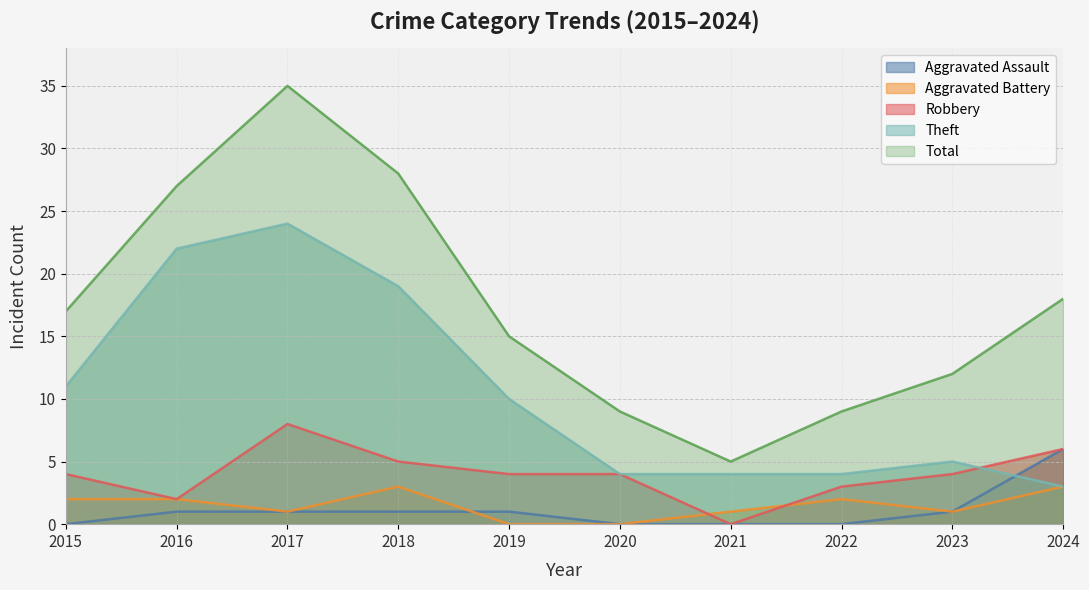

What is the value of the Aggravated Battery point at the 7th from the left?

1